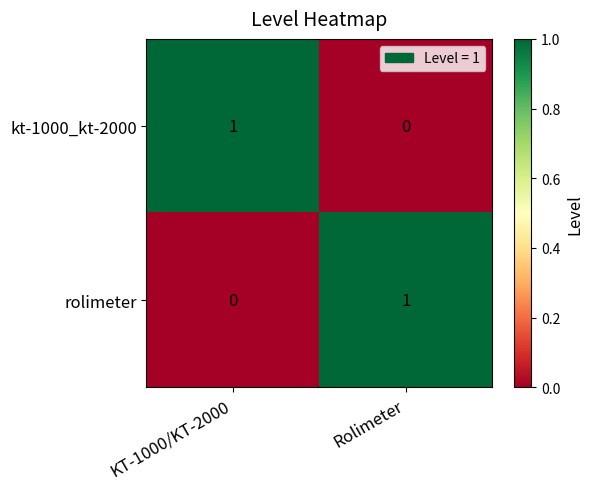

At which label does kt-1000_kt-2000 reach its peak?

KT-1000/KT-2000